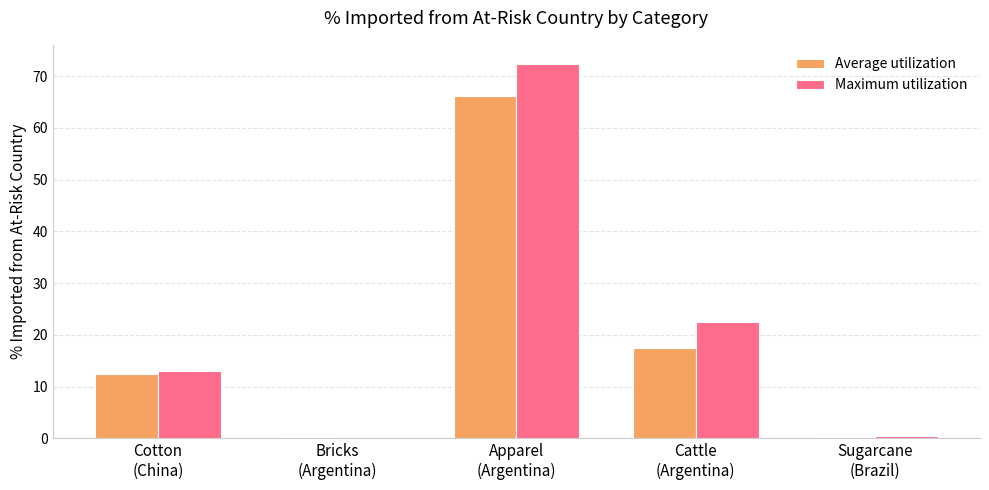

What is the greatest value displayed?

72.4